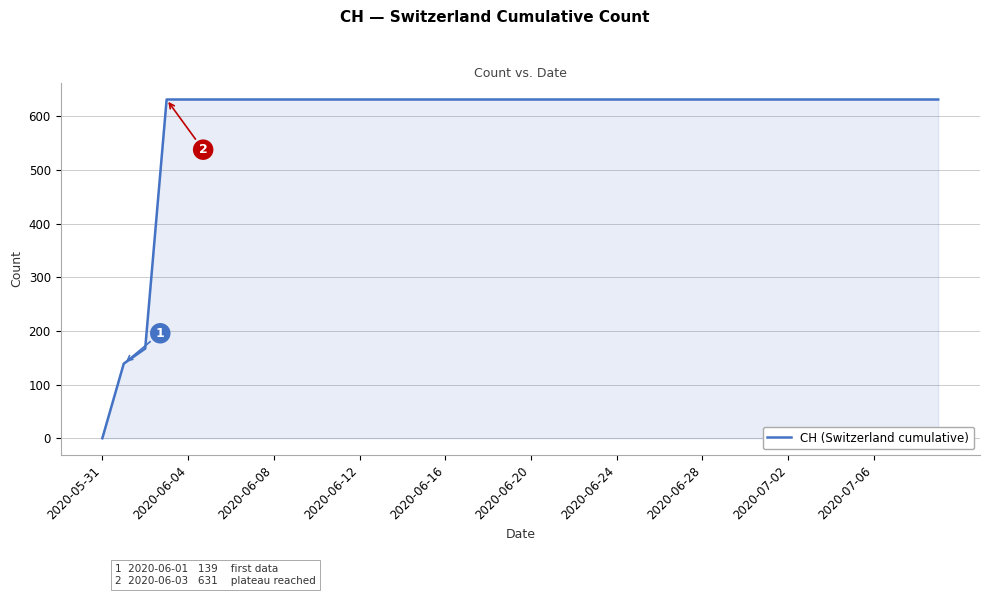

What is the maximum value shown in the chart?

631